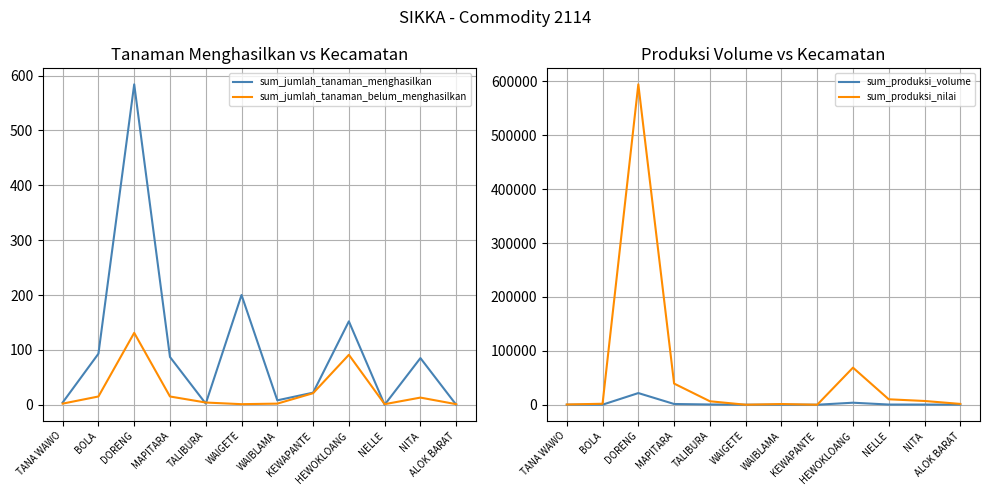

Reading right to left, list all the values displayed in this chart.

sum_jumlah_tanaman_menghasilkan: ALOK BARAT=0.0	NITA=85.0	NELLE=0.0	HEWOKLOANG=152.0	KEWAPANTE=22.0	WAIBLAMA=8.0	WAIGETE=200.0	TALIBURA=2.0	MAPITARA=87.0	DORENG=584.0	BOLA=93.0	TANA WAWO=4.0
sum_jumlah_tanaman_belum_menghasilkan: ALOK BARAT=1.0	NITA=13.0	NELLE=1.0	HEWOKLOANG=91.0	KEWAPANTE=21.0	WAIBLAMA=2.0	WAIGETE=1.0	TALIBURA=4.0	MAPITARA=15.0	DORENG=131.0	BOLA=15.0	TANA WAWO=2.0
sum_produksi_volume: ALOK BARAT=148.0	NITA=308.5	NELLE=336.0	HEWOKLOANG=3733.0	KEWAPANTE=0.0	WAIBLAMA=60.0	WAIGETE=0.0	TALIBURA=443.0	MAPITARA=1356.0	DORENG=21626.0	BOLA=91.0	TANA WAWO=14.0
sum_produksi_nilai: ALOK BARAT=1500.0	NITA=6949.0	NELLE=10080.0	HEWOKLOANG=68803.0	KEWAPANTE=0.0	WAIBLAMA=1260.0	WAIGETE=0.0	TALIBURA=6418.0	MAPITARA=39250.0	DORENG=594605.0	BOLA=1800.0	TANA WAWO=420.0